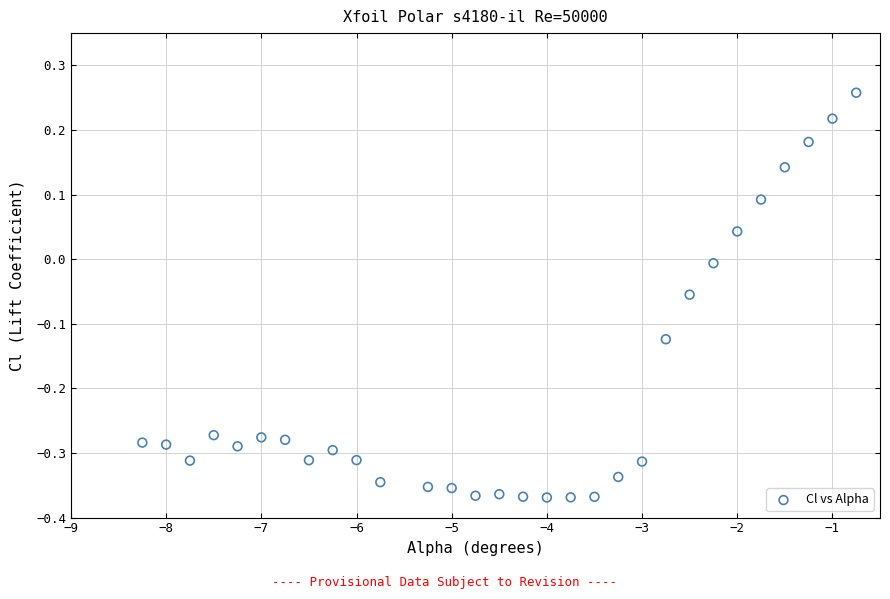

What is the range of X values (max minus min)?

7.5